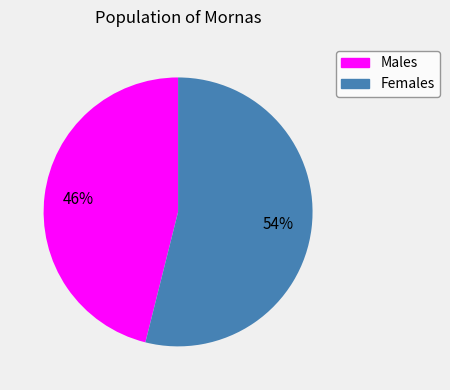

To the nearest percent, what is the average slice percentage?

50%